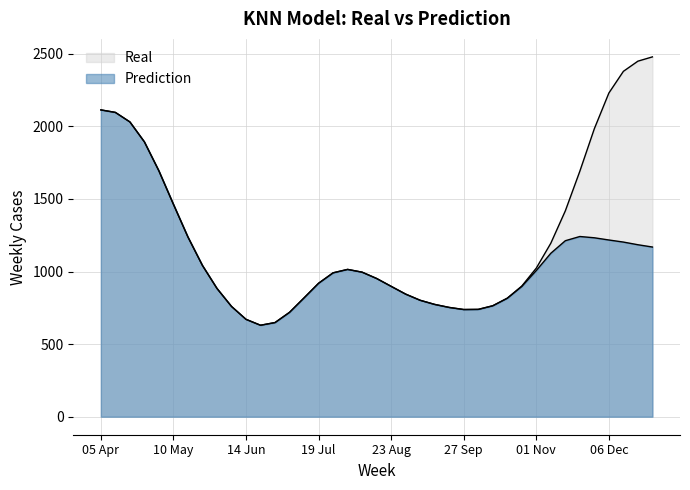

Which has a higher value, 18 Oct or 05 Jul?

18 Oct